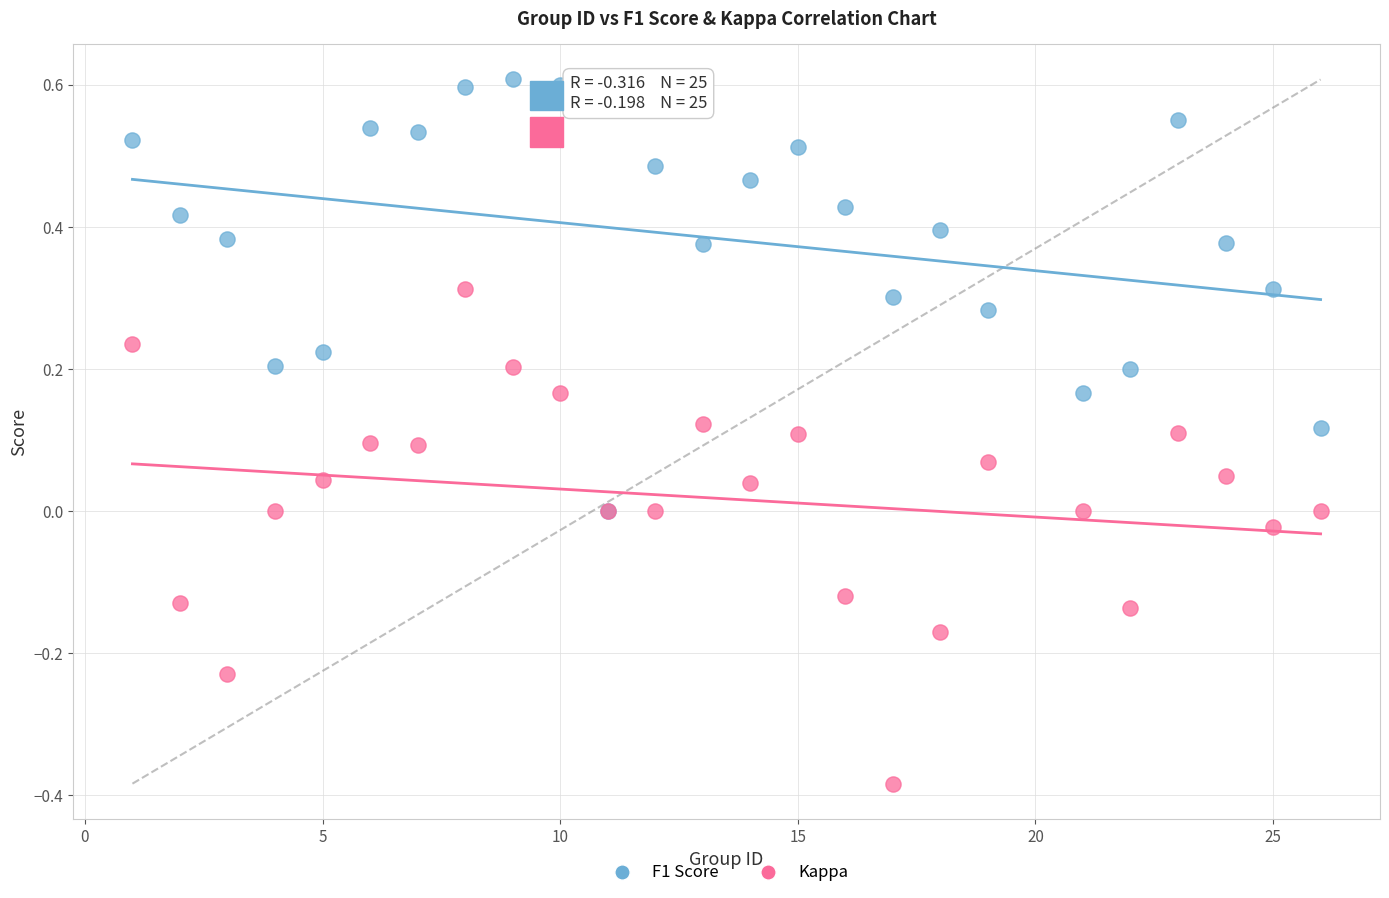

What are all the series names shown in the legend?

F1 Score, Kappa